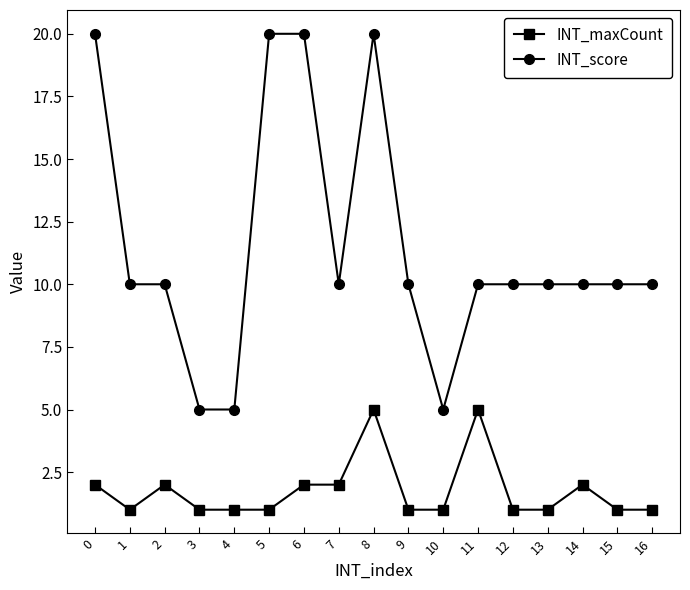

True or false: INT_maxCount and INT_score cross at least once.

False